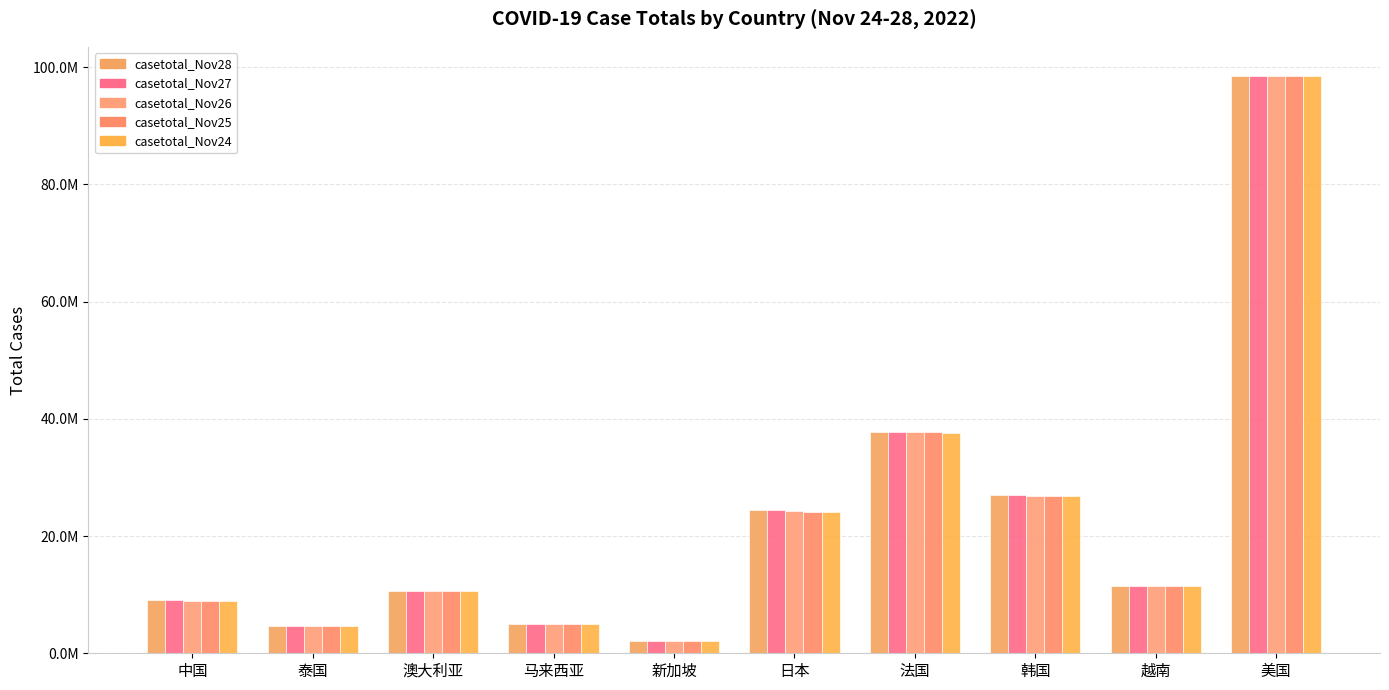

Are the bars grouped side by side (vs. stacked)?

Yes